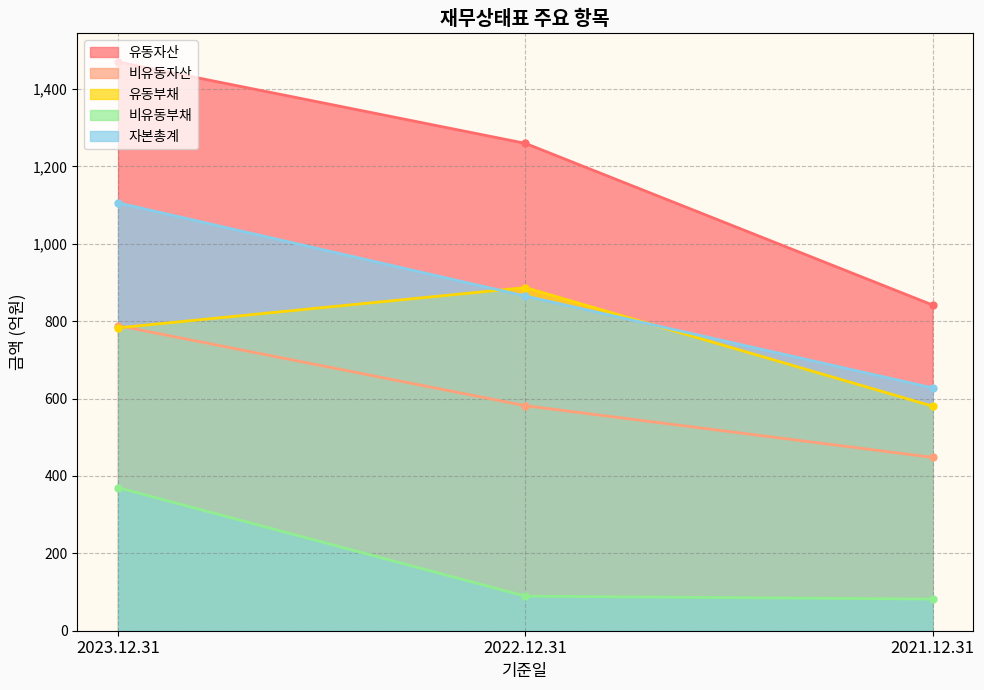

What is the label of the 1st point from the right?

2021.12.31